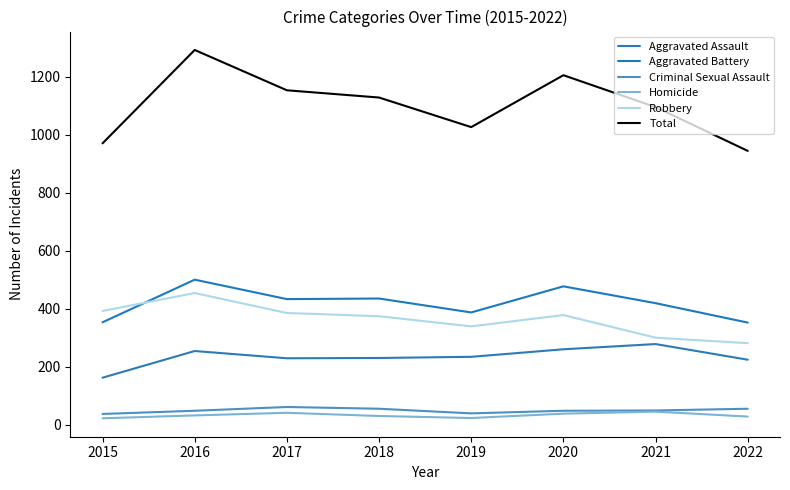

True or false: Total has a value of 558 at 2020.

False